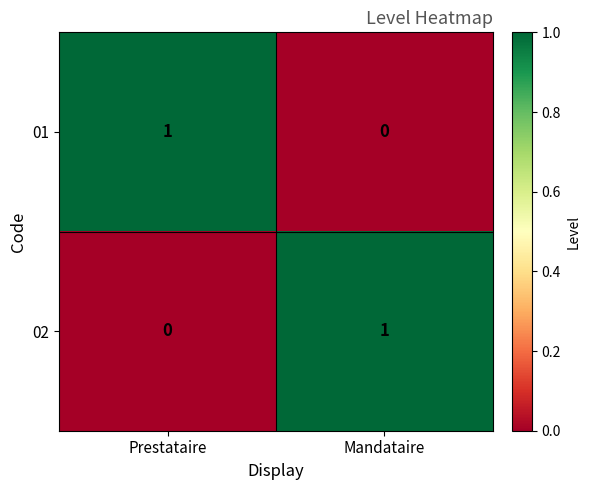

Reading left to right, extract all data points from this chart.

01: 1	0
02: 0	1